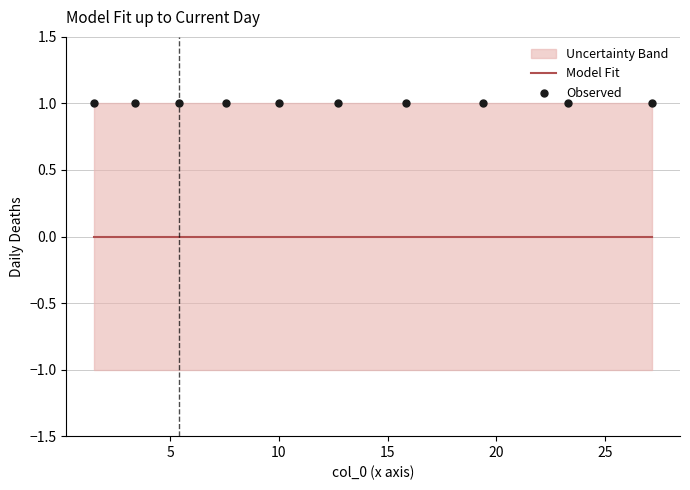

Which series contains the highest Y value?

Observed